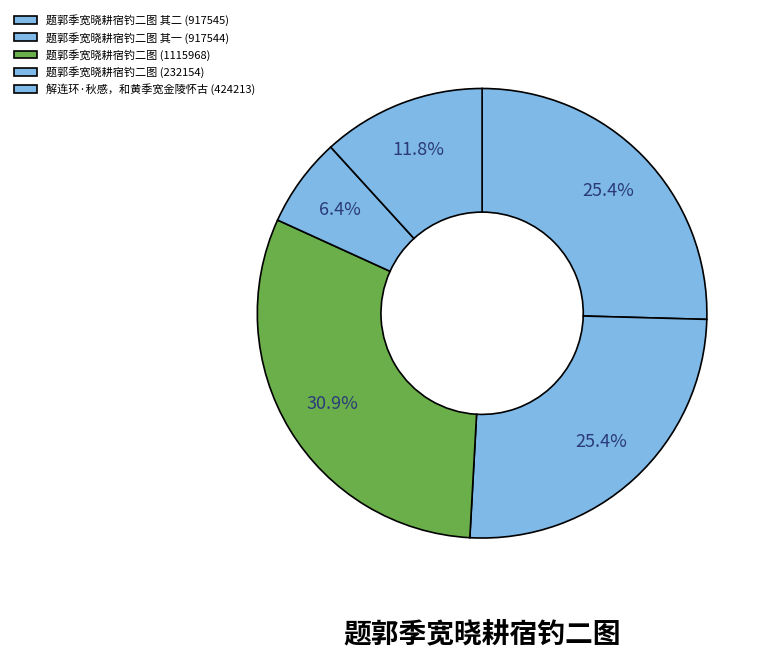

Rank the categories by value from highest to lowest.

题郭季宽晓耕宿钓二图, 题郭季宽晓耕宿钓二图 其二, 题郭季宽晓耕宿钓二图 其一, 解连环·秋感，和黄季宽金陵怀古, 题郭季宽晓耕宿钓二图